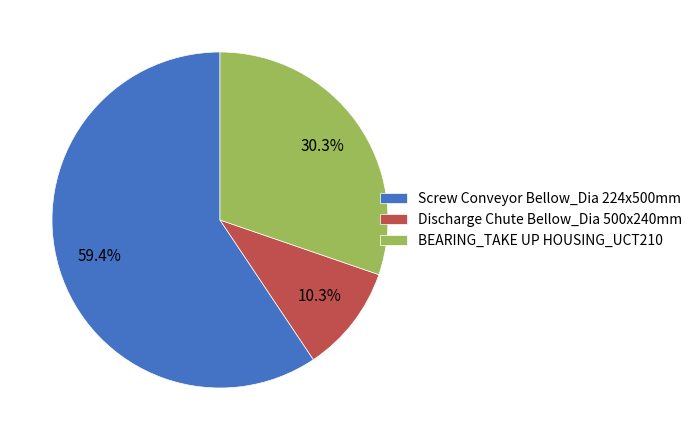

How many segments does this pie chart have?

3